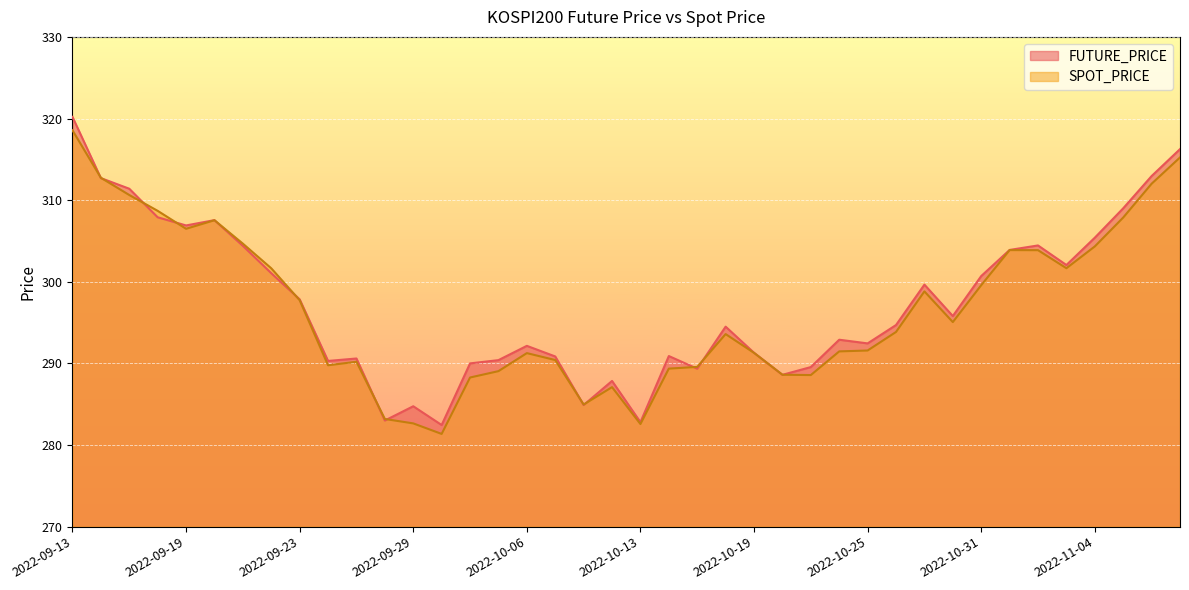

Rank the series by their maximum value, from highest to lowest.

FUTURE_PRICE, SPOT_PRICE